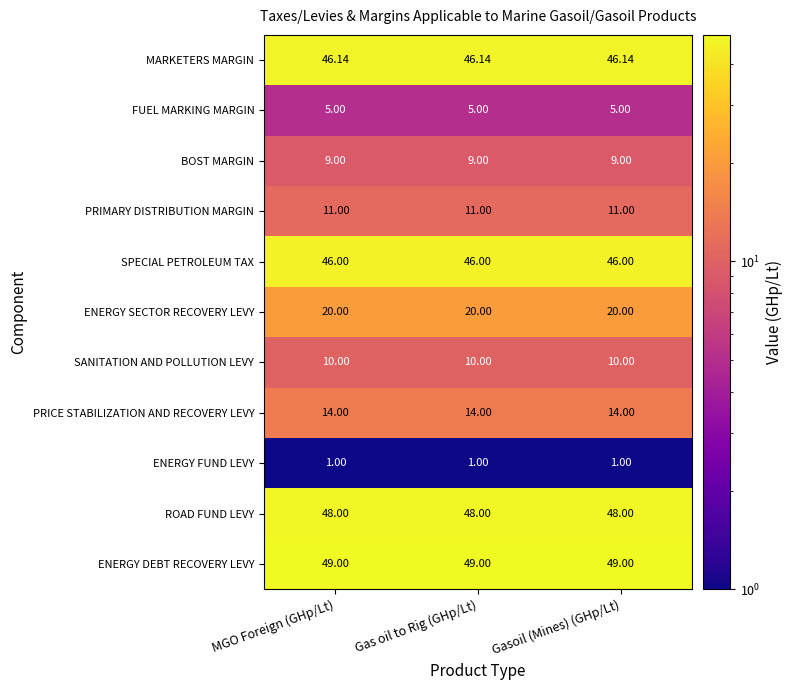

Rank the series by their maximum value, from lowest to highest.

ENERGY FUND LEVY, FUEL MARKING MARGIN, BOST MARGIN, SANITATION AND POLLUTION LEVY, PRIMARY DISTRIBUTION MARGIN, PRICE STABILIZATION AND RECOVERY LEVY, ENERGY SECTOR RECOVERY LEVY, SPECIAL PETROLEUM TAX, MARKETERS MARGIN, ROAD FUND LEVY, ENERGY DEBT RECOVERY LEVY